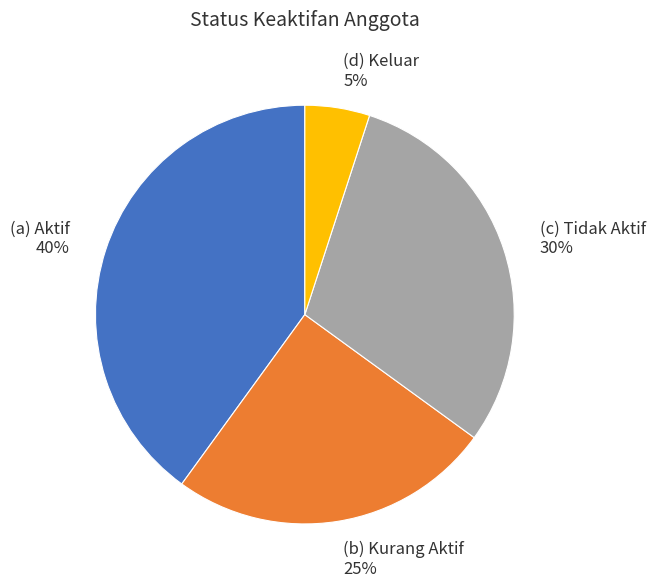

To the nearest percent, what is the difference between the largest and smallest slice percentages?

35%